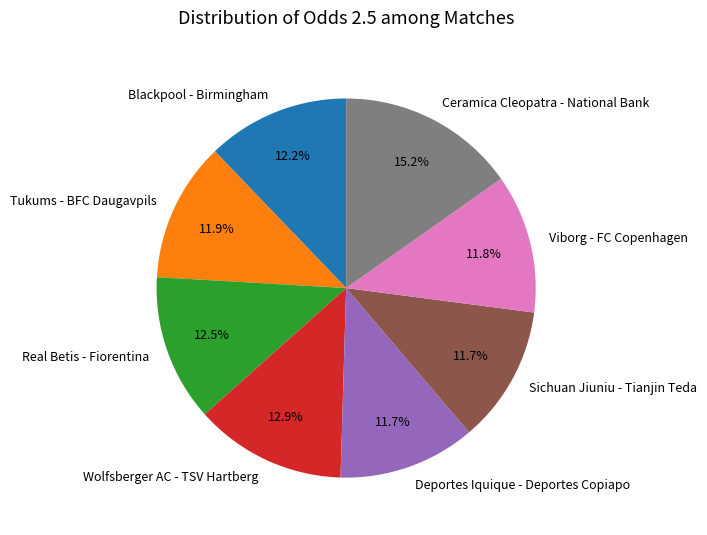

Which slice is the largest?

Ceramica Cleopatra - National Bank